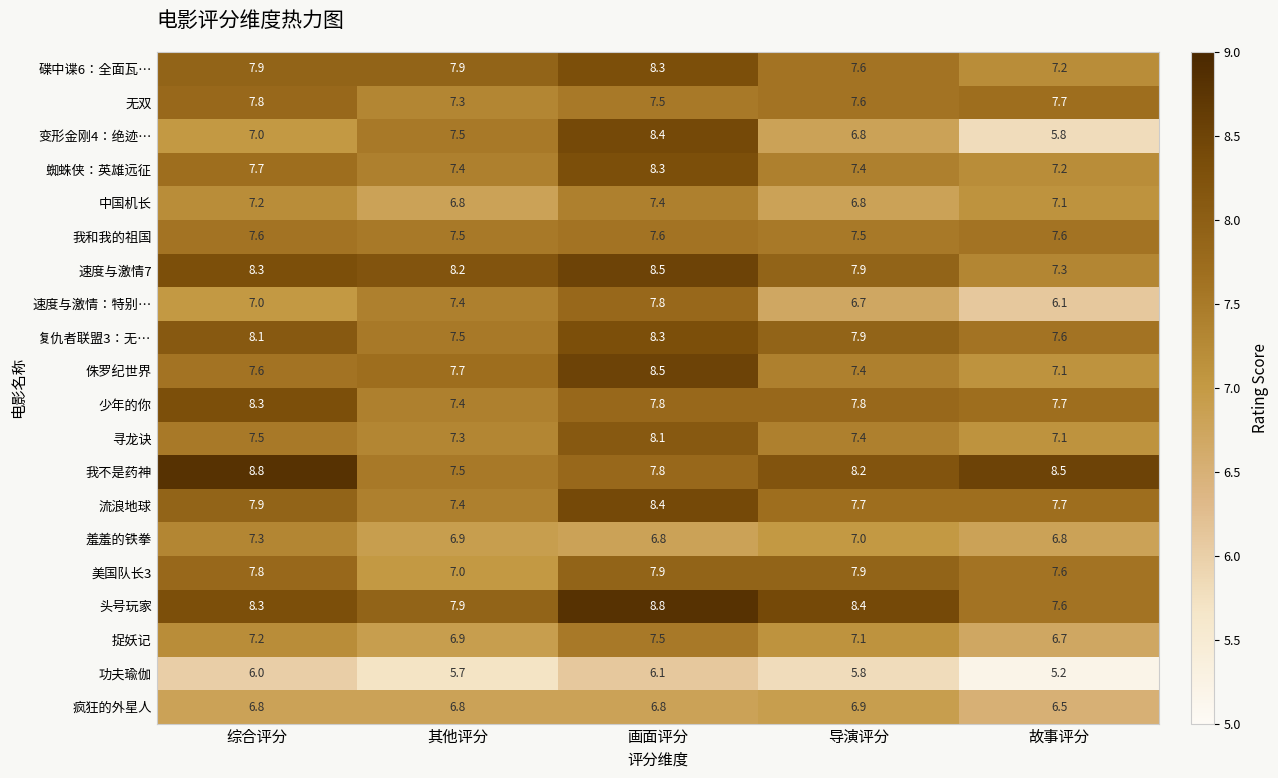

Is it true that 速度与激情7 equals 4.2 at 导演评分?

False